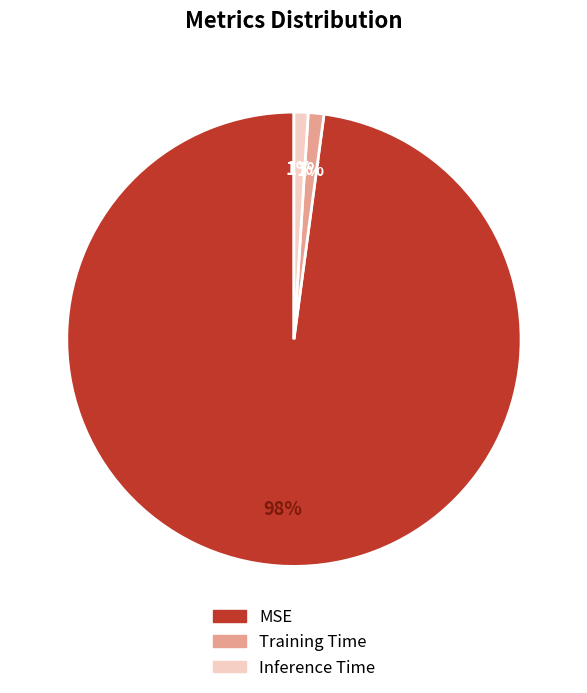

Combined, do Inference Time and Training Time account for over 50%?

No